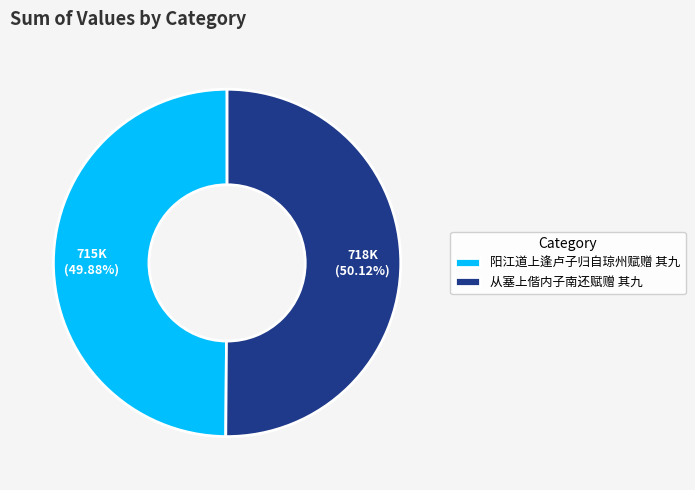

What percentage is the 阳江道上逢卢子归自琼州赋赠 其九 slice, to the nearest percent?

50%